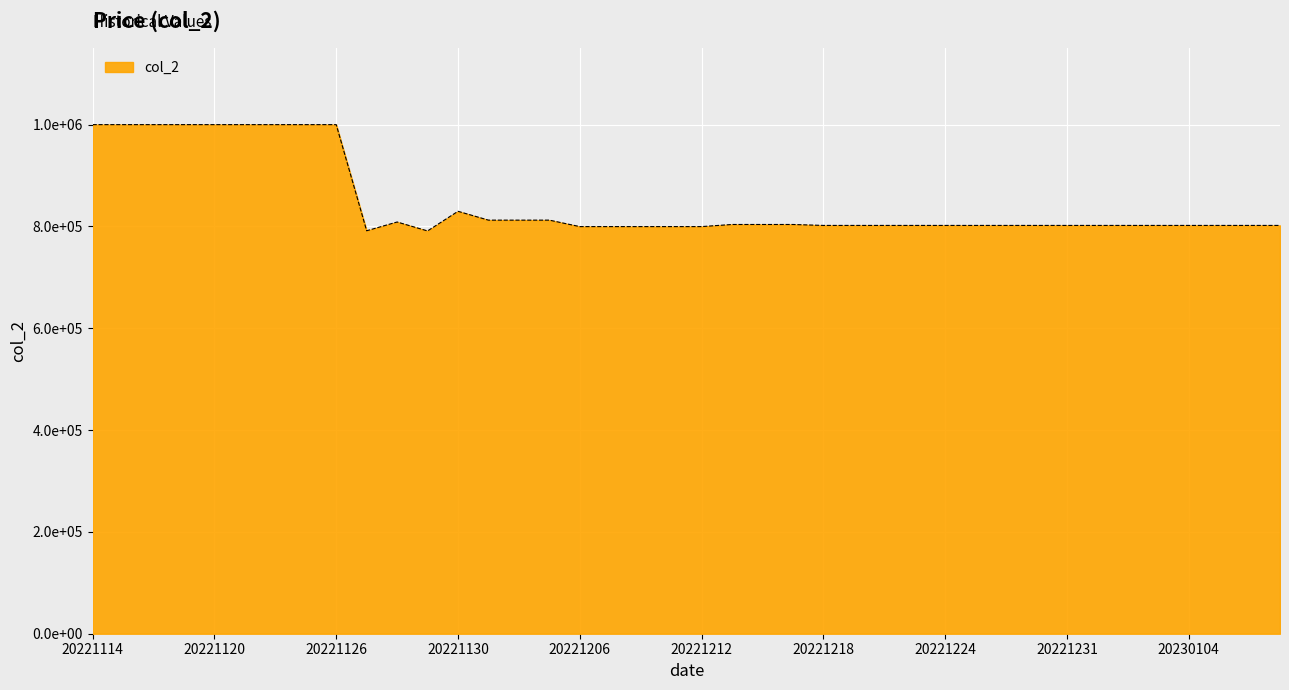

Is this an area chart (filled region under the line)?

Yes